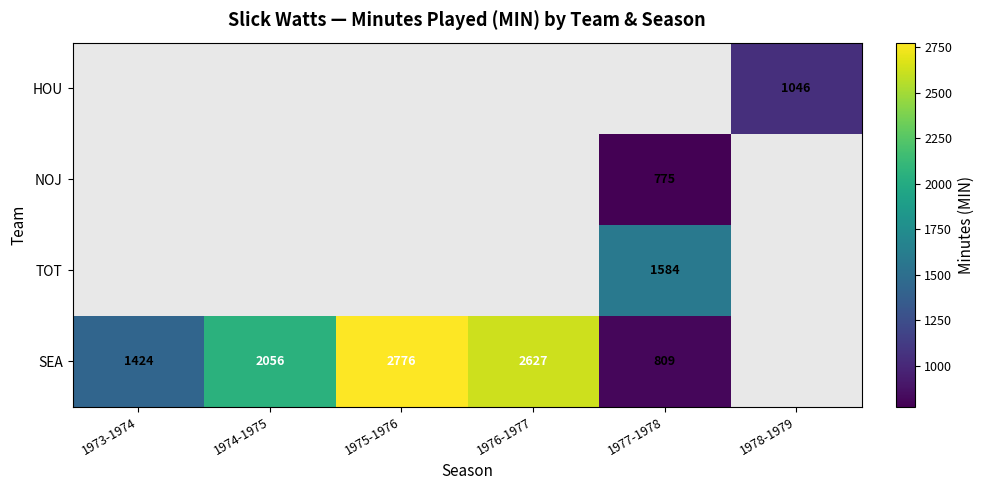

Between 1974-1975 and 1973-1974, which is larger?

1974-1975